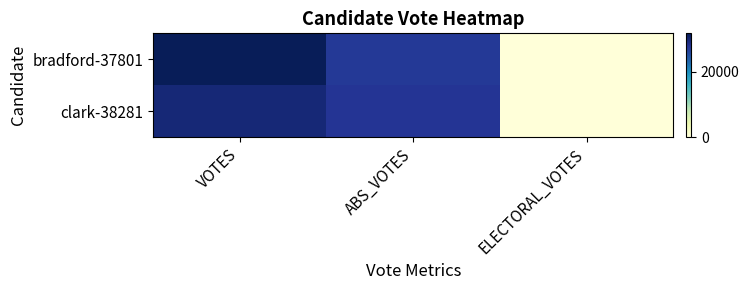

Which series has the widest spread of values?

bradford-37801